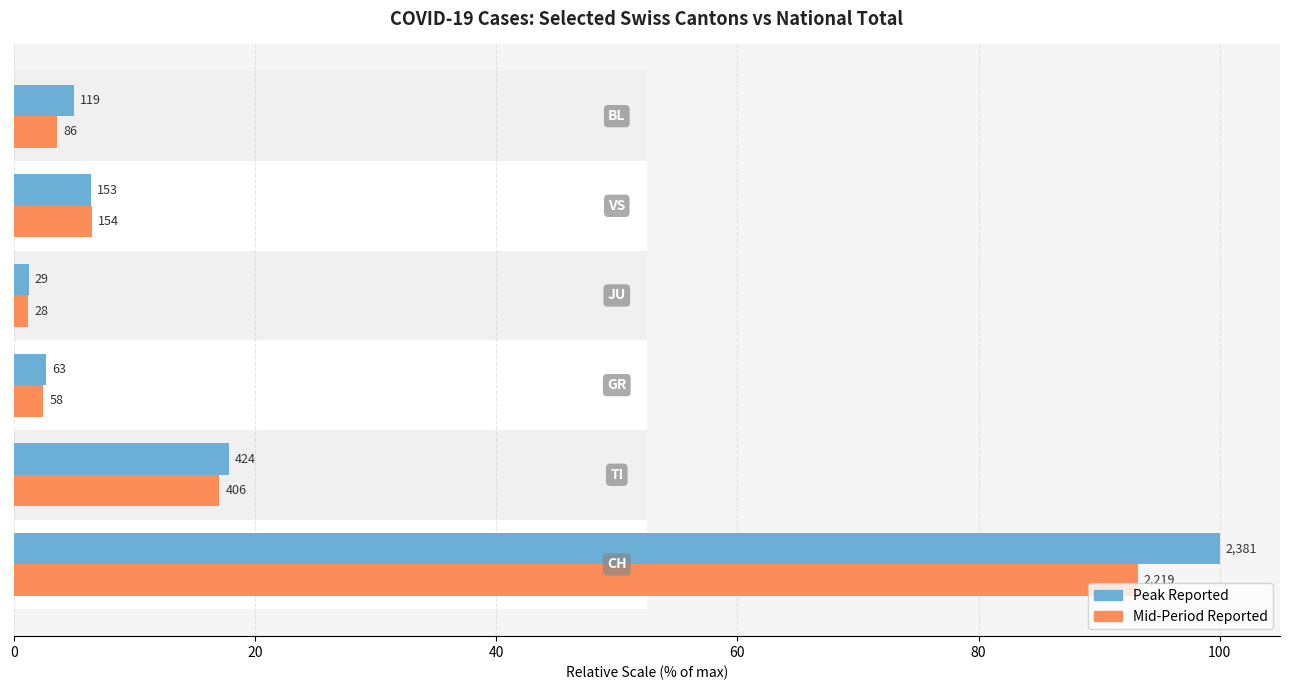

Is the value of Mid-Period Reported at 20 greater than the value of Peak Reported at 20?

No